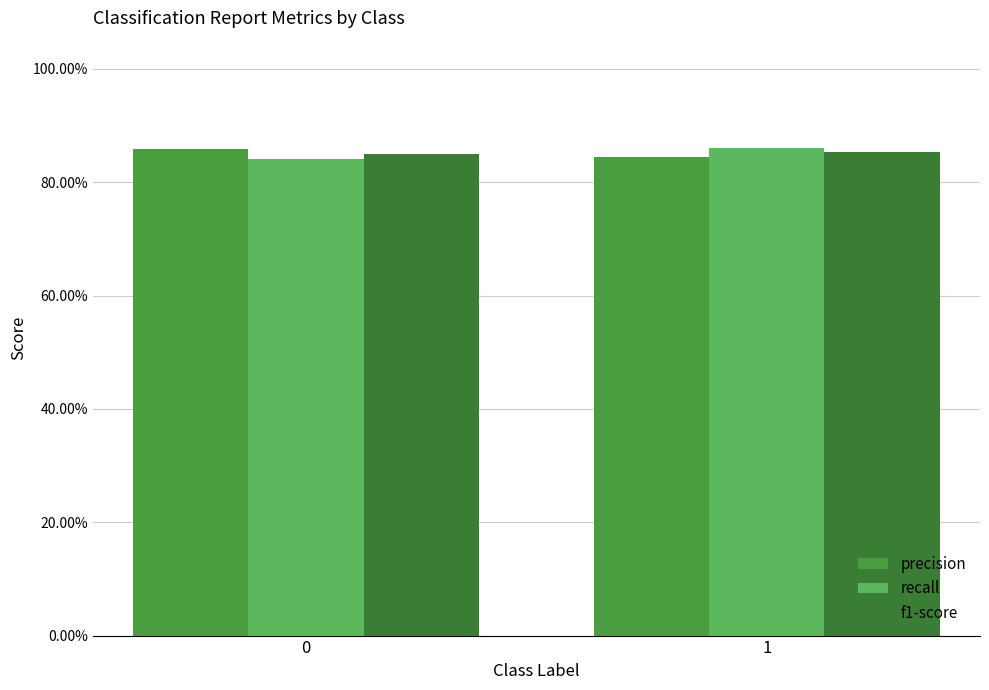

List the series in order of their peak value, lowest first.

f1-score, precision, recall